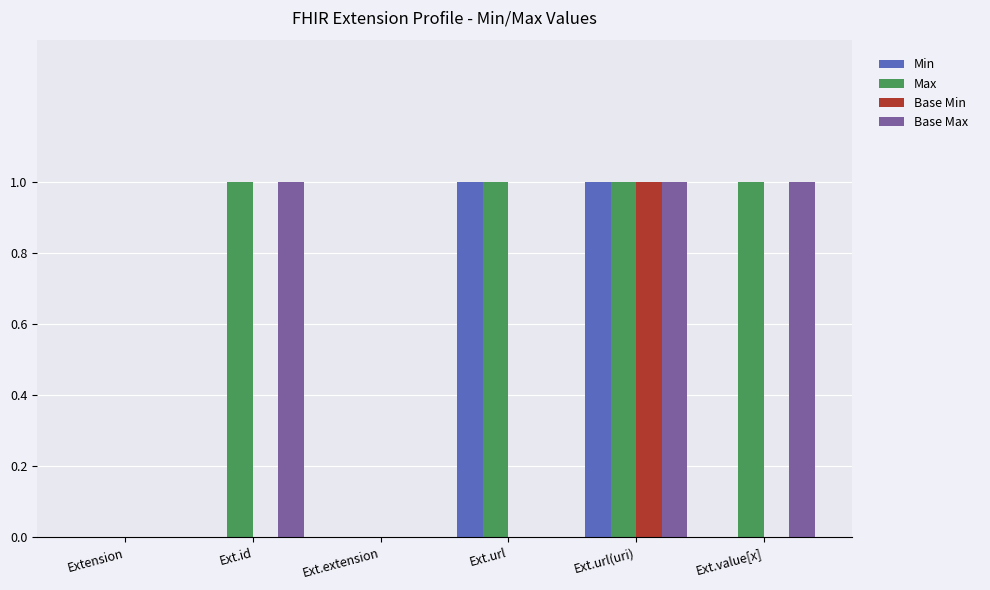

Reading left to right, extract all data points from this chart.

Min: Extension=0	Ext.id=0	Ext.extension=0	Ext.url=1	Ext.url(uri)=1	Ext.value[x]=0
Max: Extension=0	Ext.id=1	Ext.extension=0	Ext.url=1	Ext.url(uri)=1	Ext.value[x]=1
Base Min: Extension=0	Ext.id=0	Ext.extension=0	Ext.url=0	Ext.url(uri)=1	Ext.value[x]=0
Base Max: Extension=0	Ext.id=1	Ext.extension=0	Ext.url=0	Ext.url(uri)=1	Ext.value[x]=1